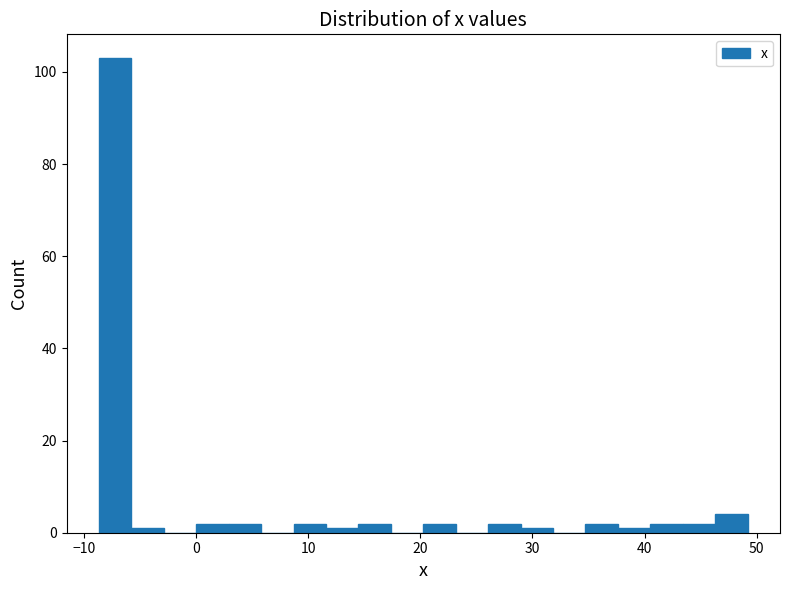

Read against the x-axis, roughly where is the centre of the tallest bar?

-7